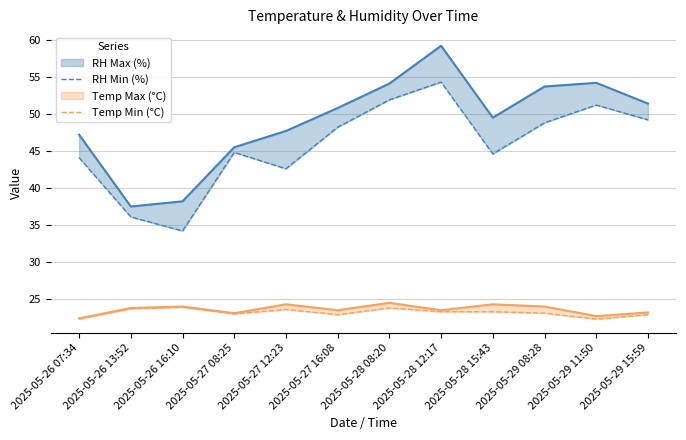

What is the spread (max minus min) of values at 2025-05-26 07:34?

21.8